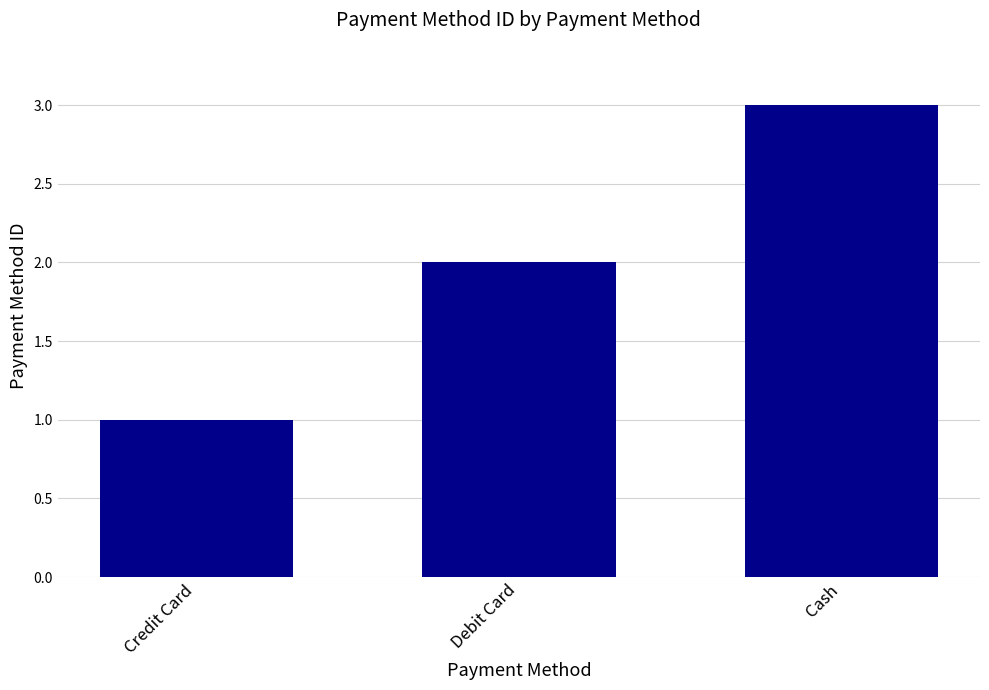

What is the maximum value shown in the chart?

3